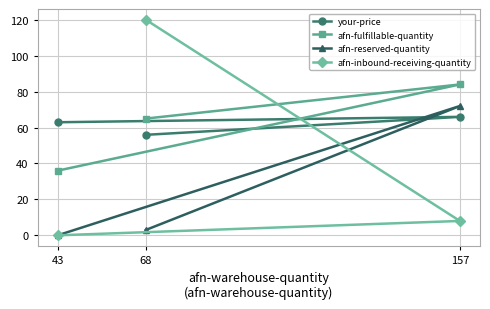

Is it true that afn-fulfillable-quantity equals 113.0 at 68?

False